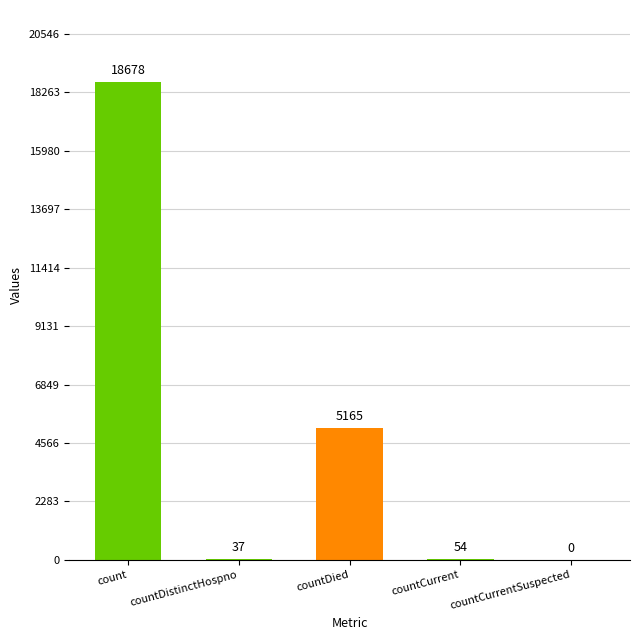

Count the number of values greater than 54.

2